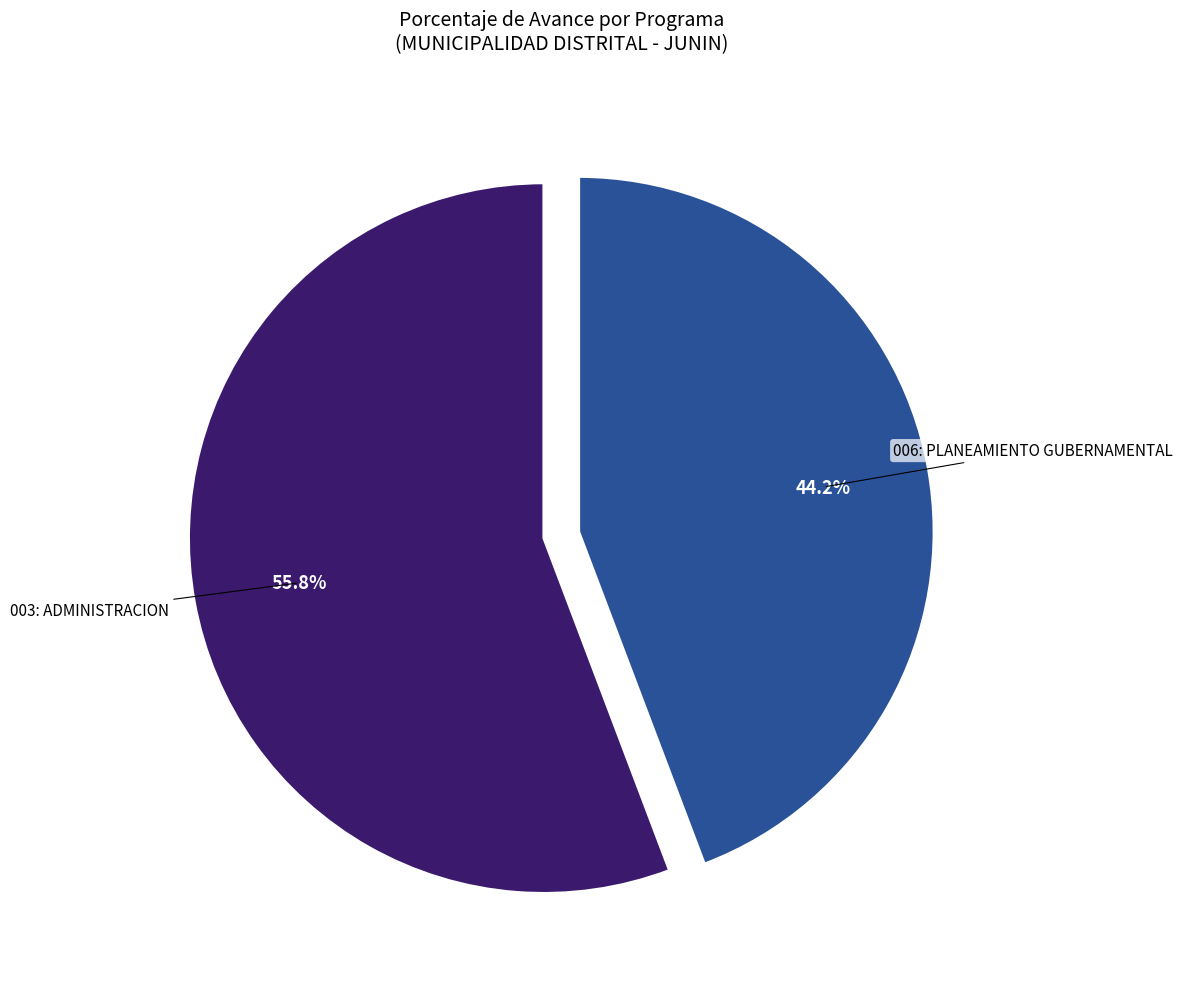

Is there any slice that represents more than half of the pie?

Yes